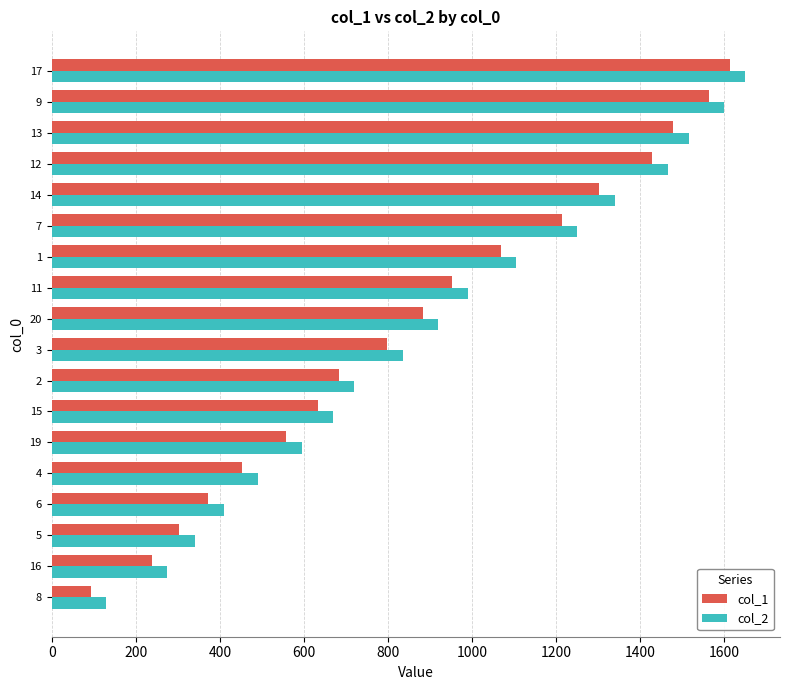

Which series has the largest total across all categories?

col_2